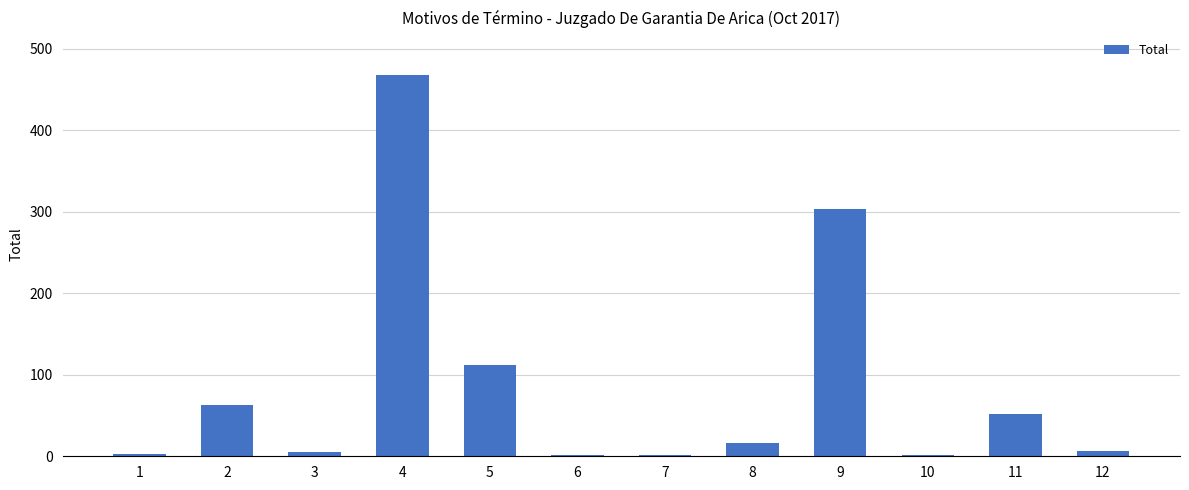

Is it true that the value at 5 is 112?

True